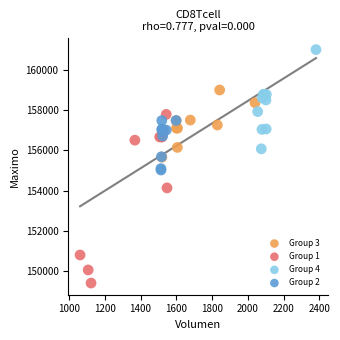

Which series reaches the maximum Y coordinate?

Group 4